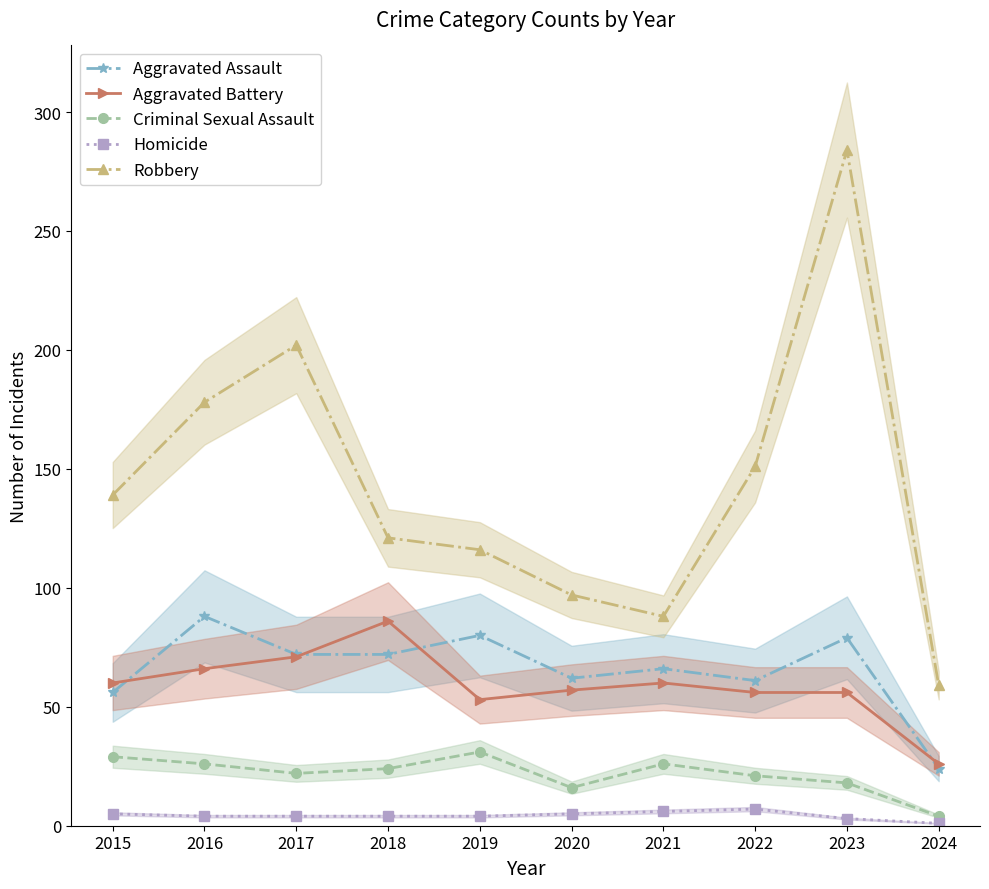

How many lines are shown in the chart?

5